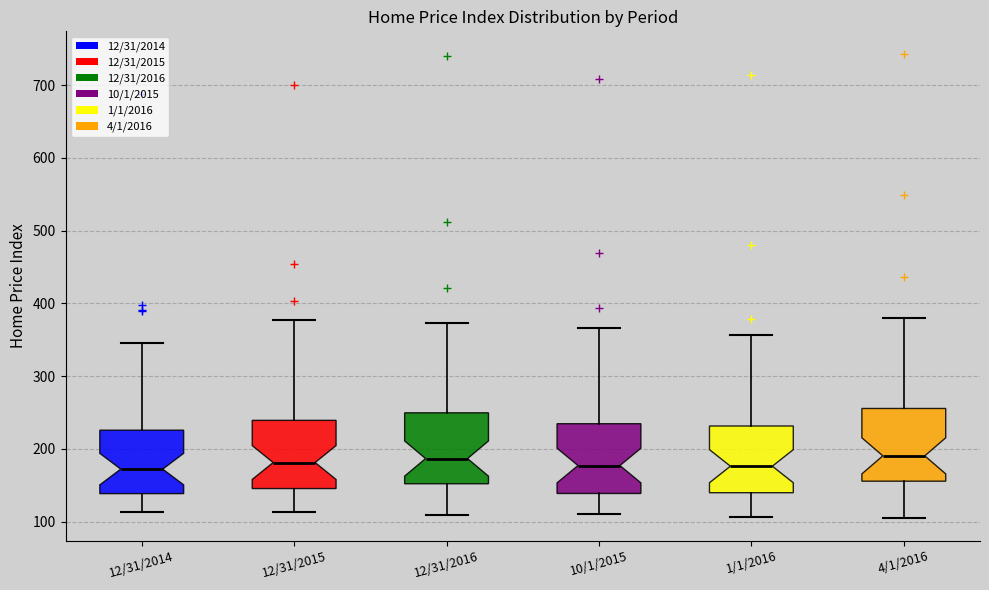

Where is the lower edge of the box for 4/1/2016 on the y-axis? The values are not printed on the chart, so give them approximately, as read against the axis.

160